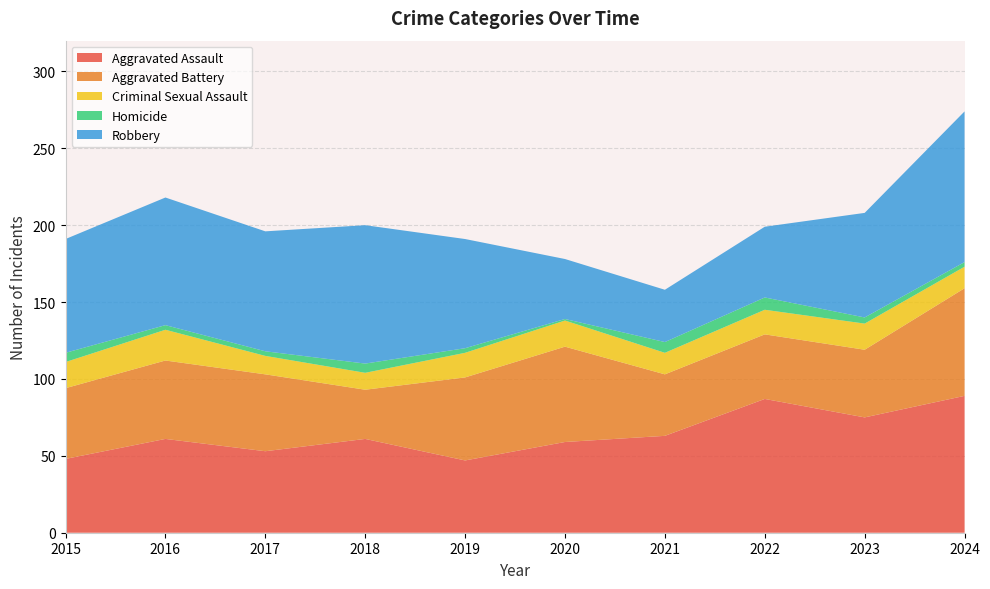

Reading right to left, list all the values displayed in this chart.

Aggravated Assault: 89	75	87	63	59	47	61	53	61	48
Aggravated Battery: 70	44	42	40	62	54	32	50	51	46
Criminal Sexual Assault: 14	17	16	14	17	16	11	12	20	17
Homicide: 3	4	8	7	1	3	6	3	3	6
Robbery: 98	68	46	34	39	71	90	78	83	74